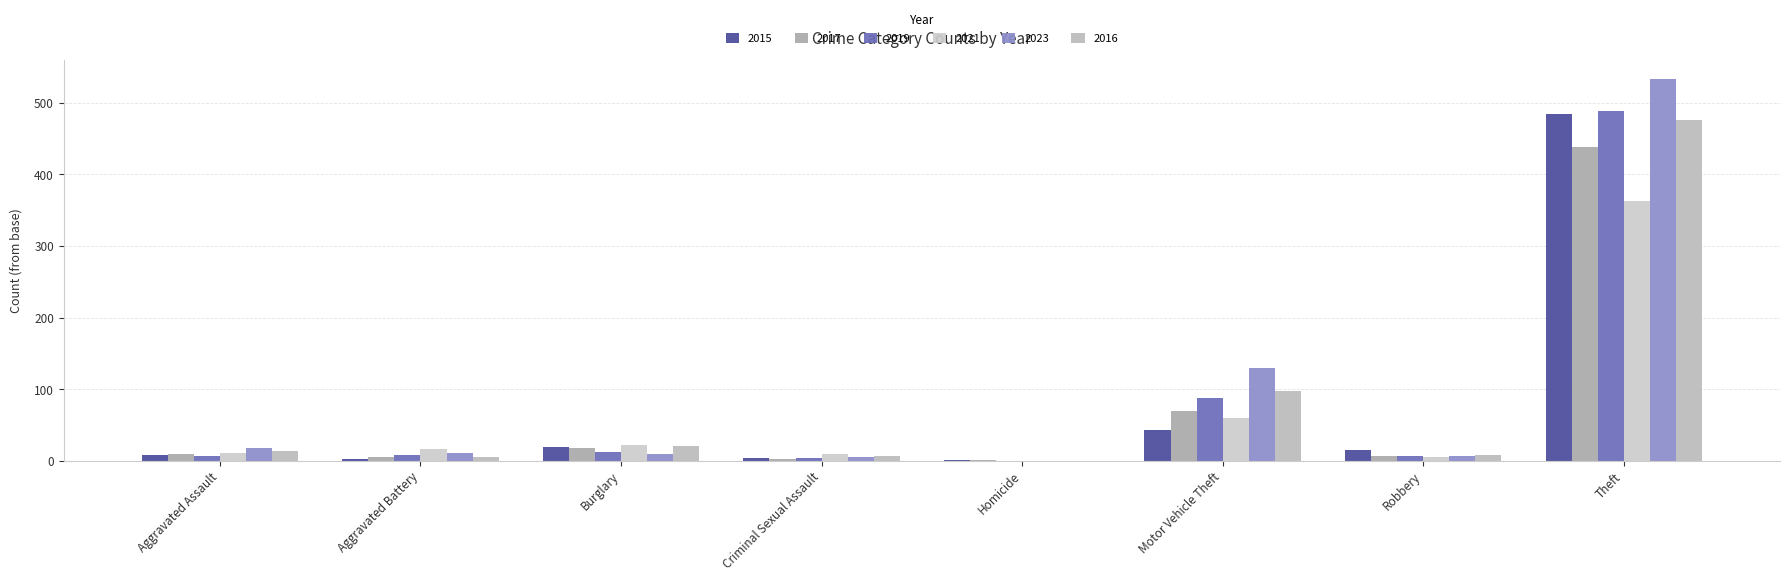

What is the average value of the 2023 series?

89